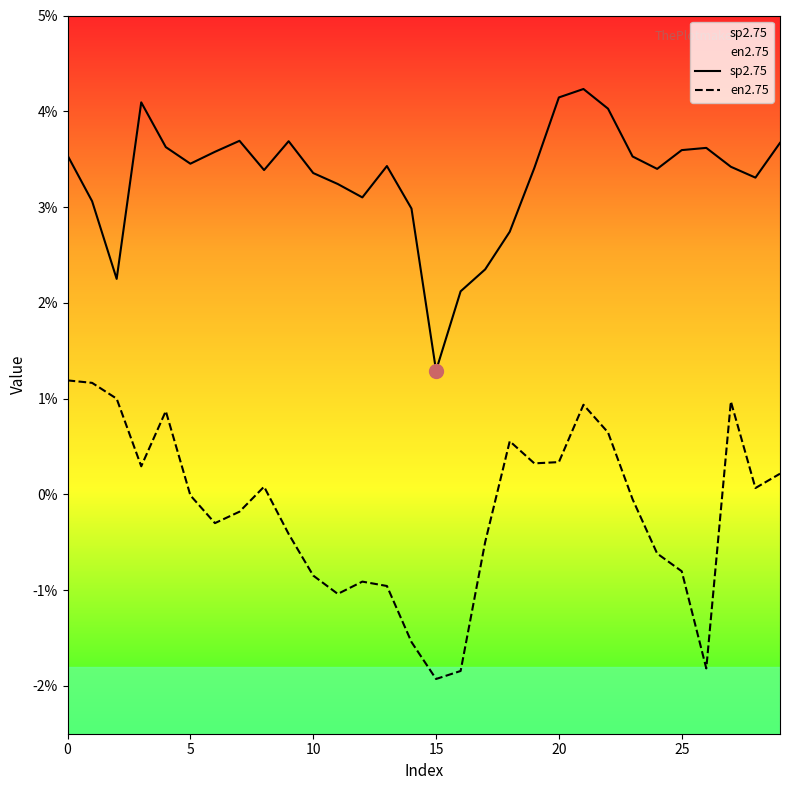

How many values in en2.75 are below zero?

16